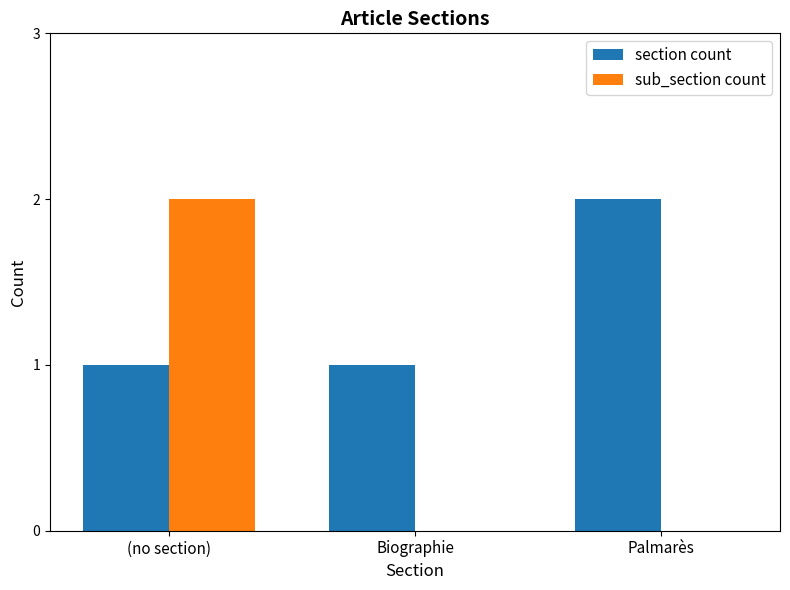

Are the bars grouped side by side (vs. stacked)?

Yes